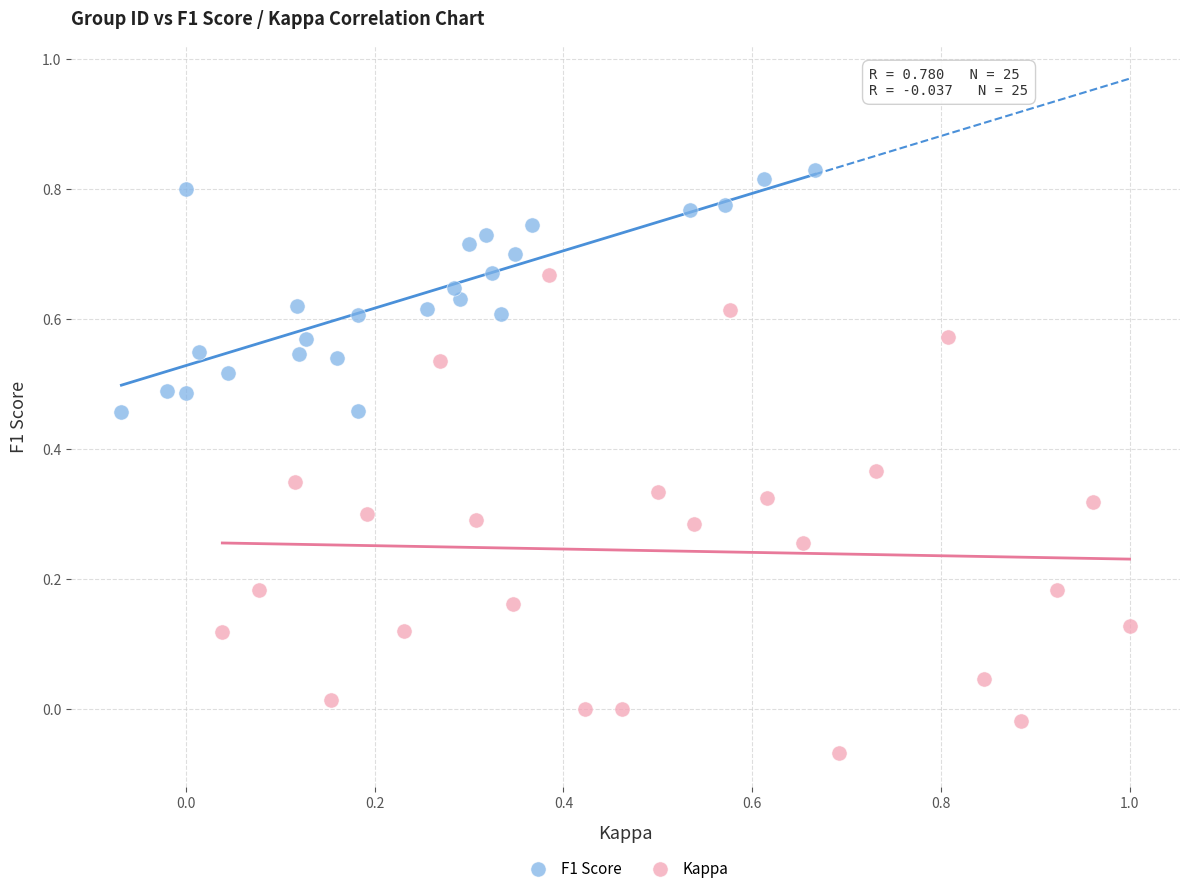

What are all the series names shown in the legend?

F1 Score, Kappa